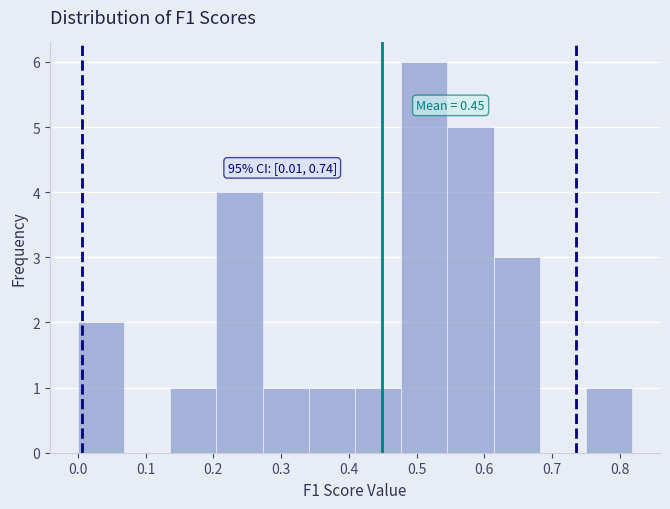

Which range on the x-axis has the tallest bar?

0.48 to 0.55